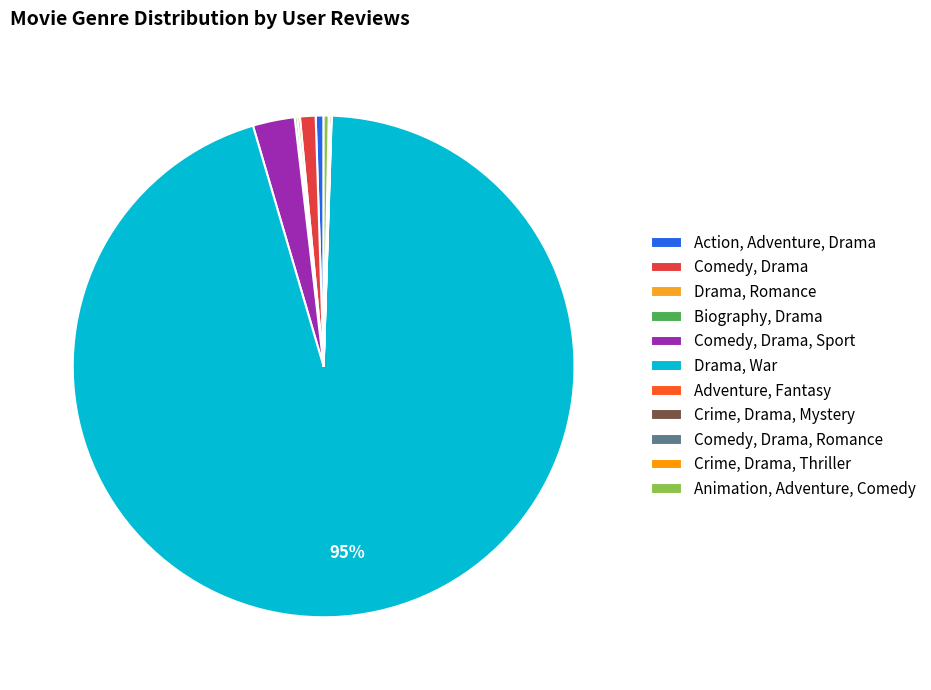

How many segments does this pie chart have?

11